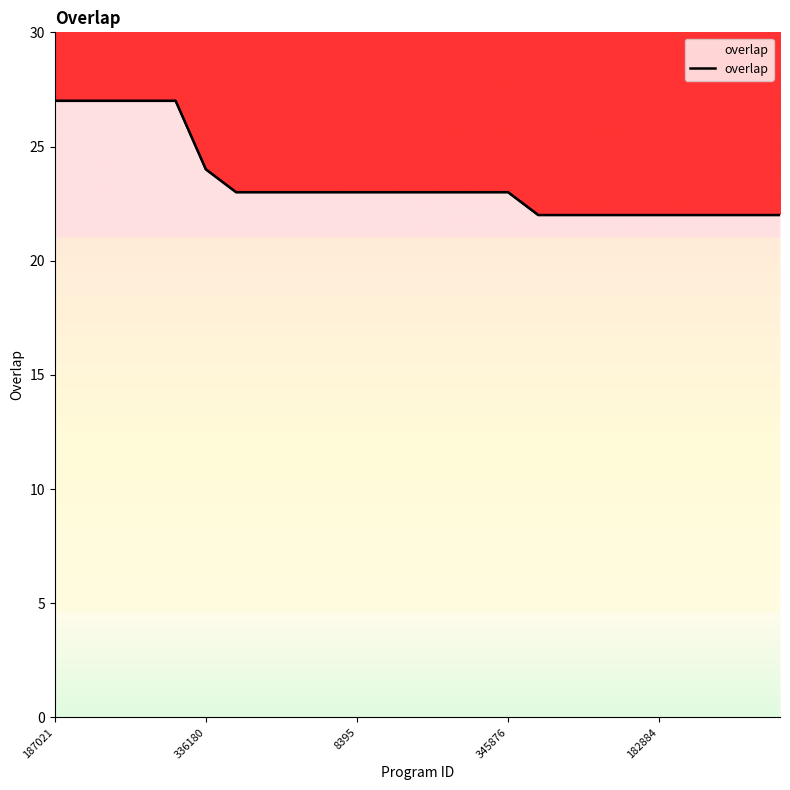

The value at 13 is 23. True or false?

True